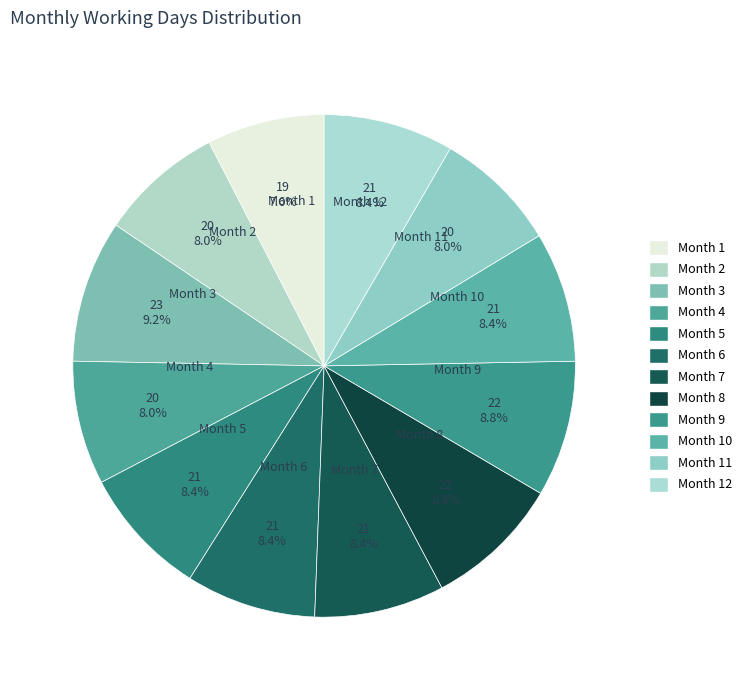

To the nearest percent, what is the difference between the largest and smallest slice percentages?

2%